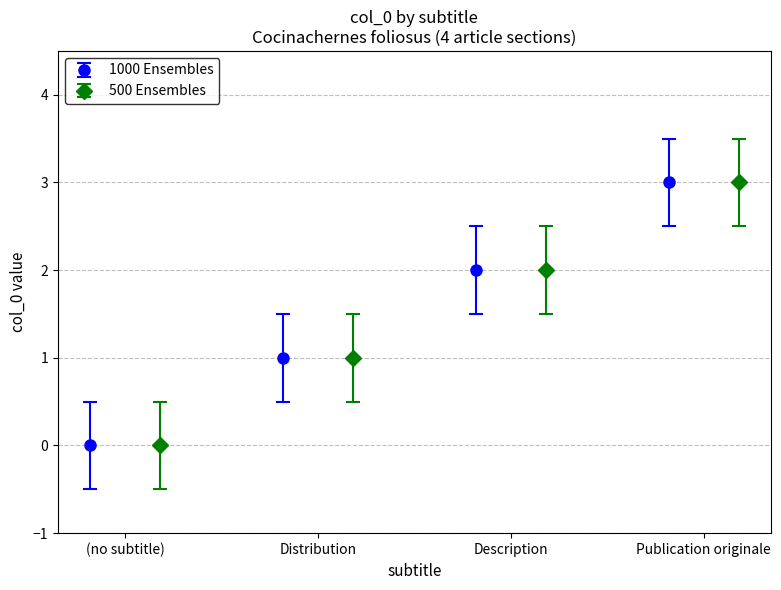

Between (no subtitle) and Distribution, which series saw the biggest shift?

1000 Ensembles